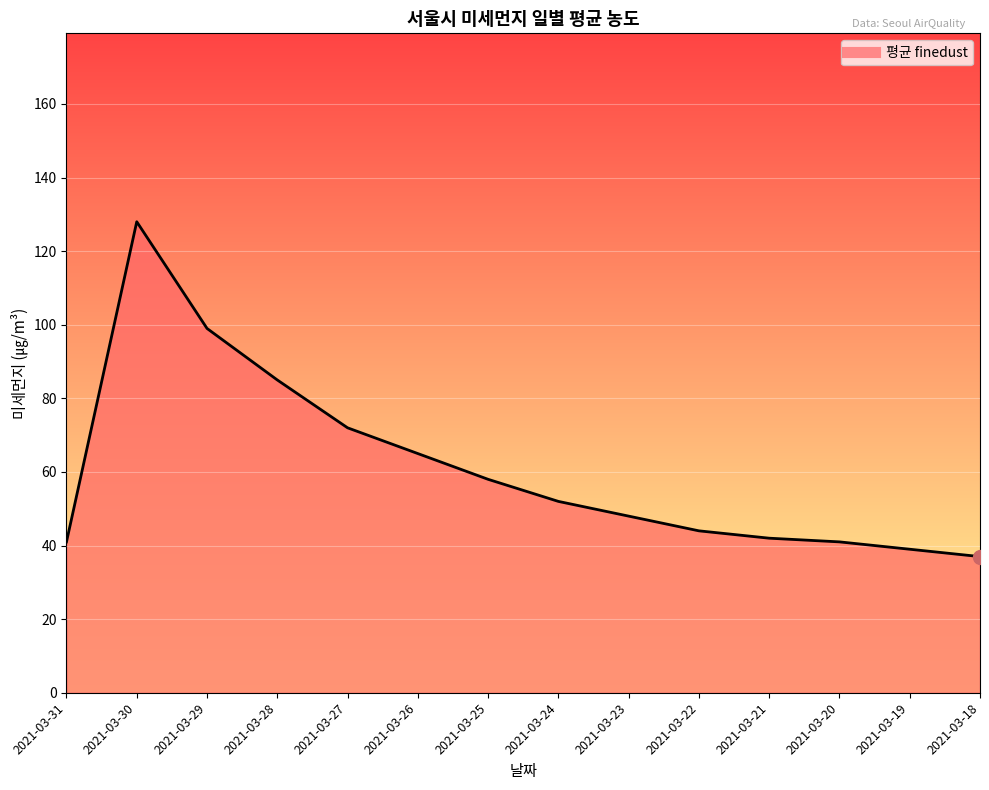

At which label is the value closest to 82?

2021-03-28